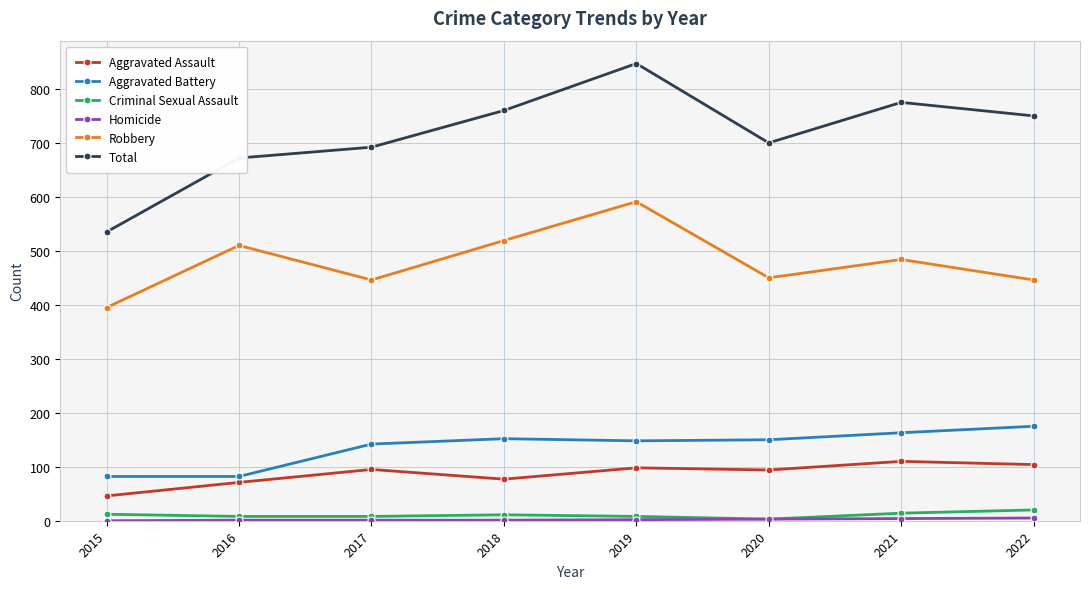

True or false: Robbery and Criminal Sexual Assault cross at least once.

False